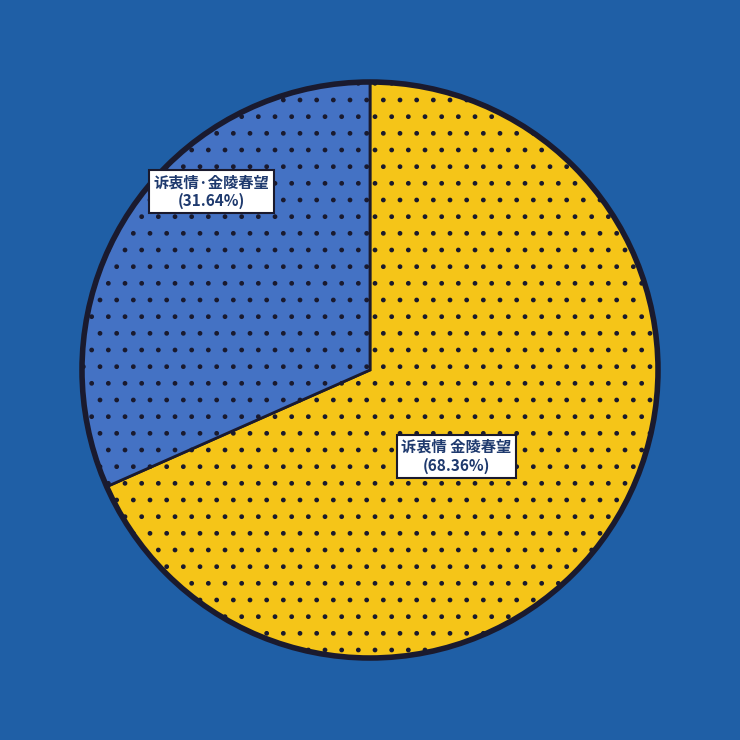

Does 诉衷情·金陵春望 account for over 50% of the chart?

No